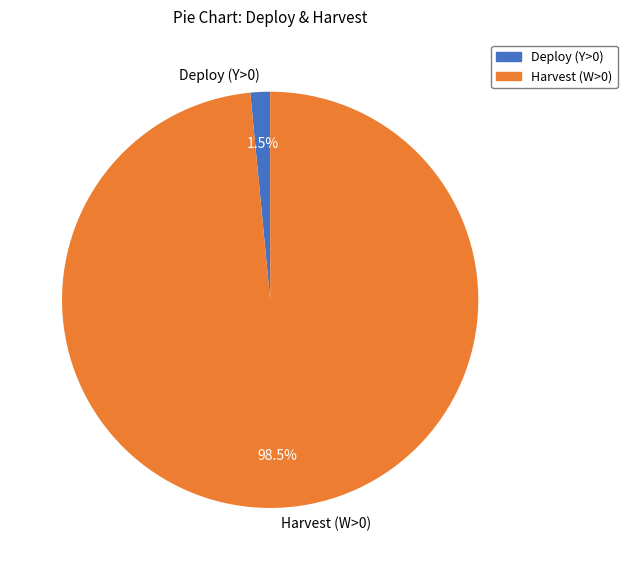

Does any single category account for the majority?

Yes